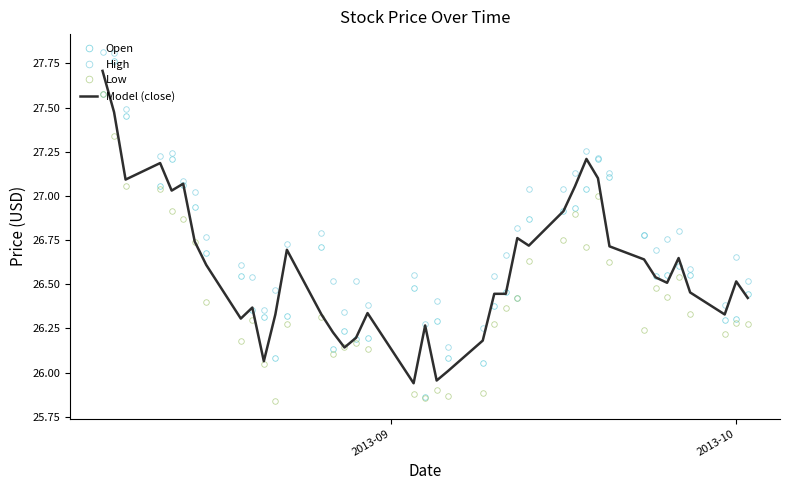

Which series has the largest range (max minus min)?

Open